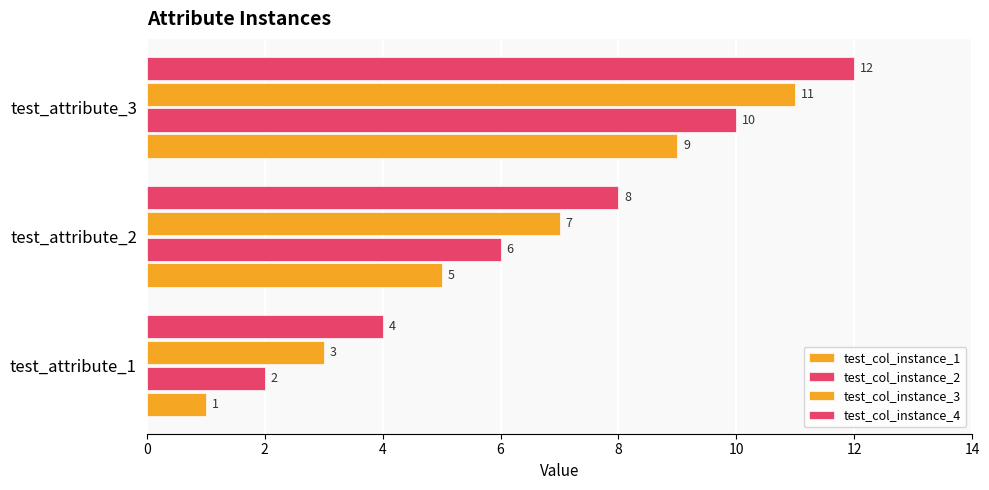

What is the sum of all test_col_instance_3 values?

21